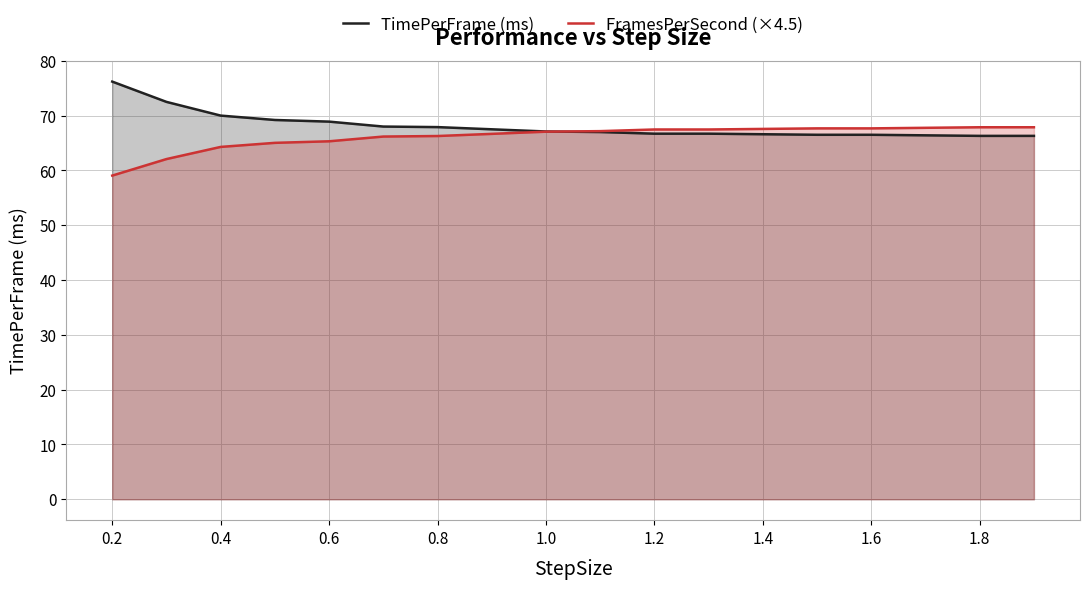

What value does the TimePerFrame (ms) series have at 1.4?

66.6